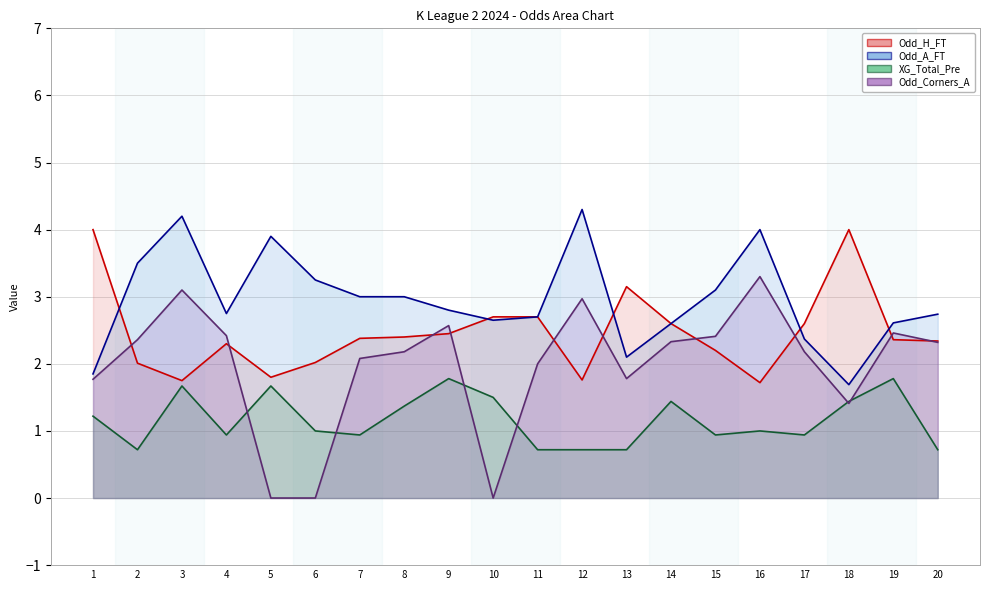

Which series has the largest range (max minus min)?

Odd_Corners_A